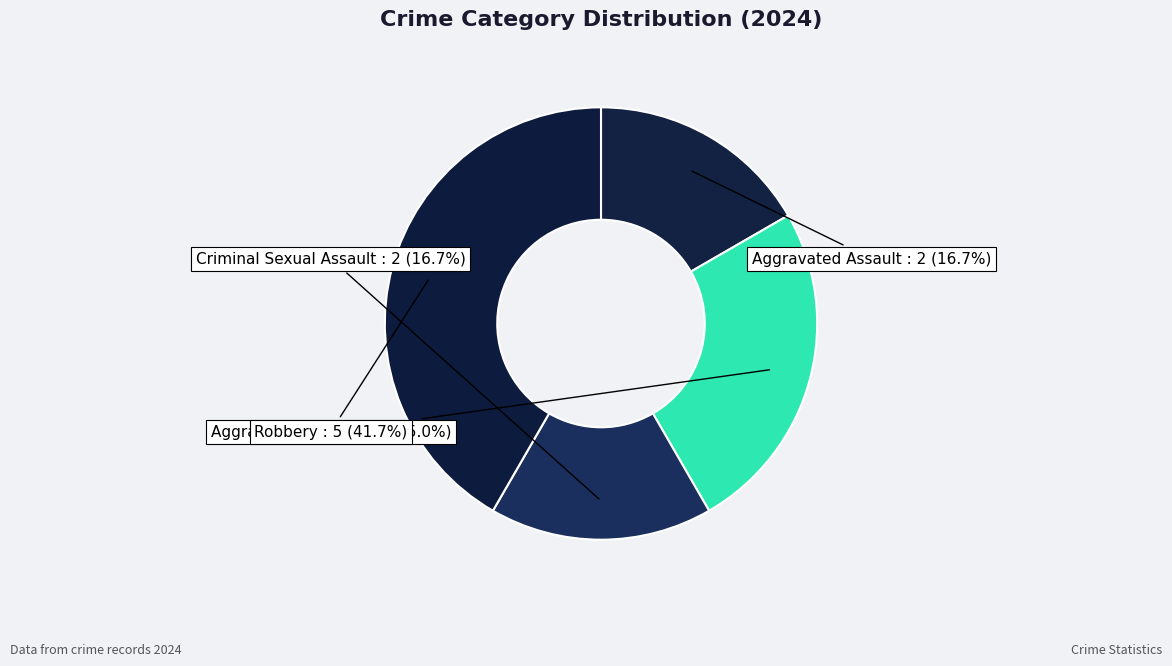

How many slices are in this pie chart?

4